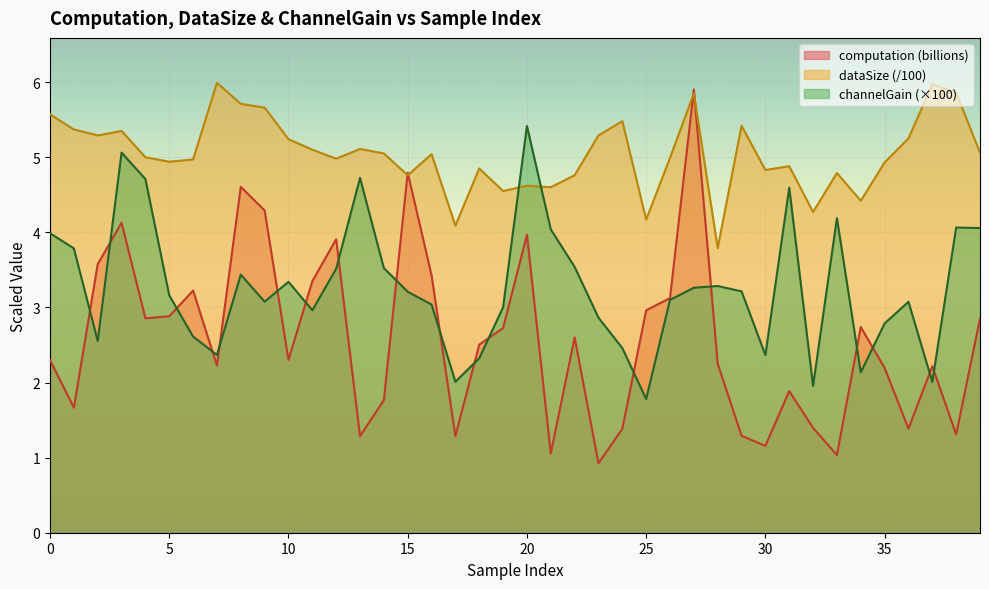

How many lines are shown in the chart?

3